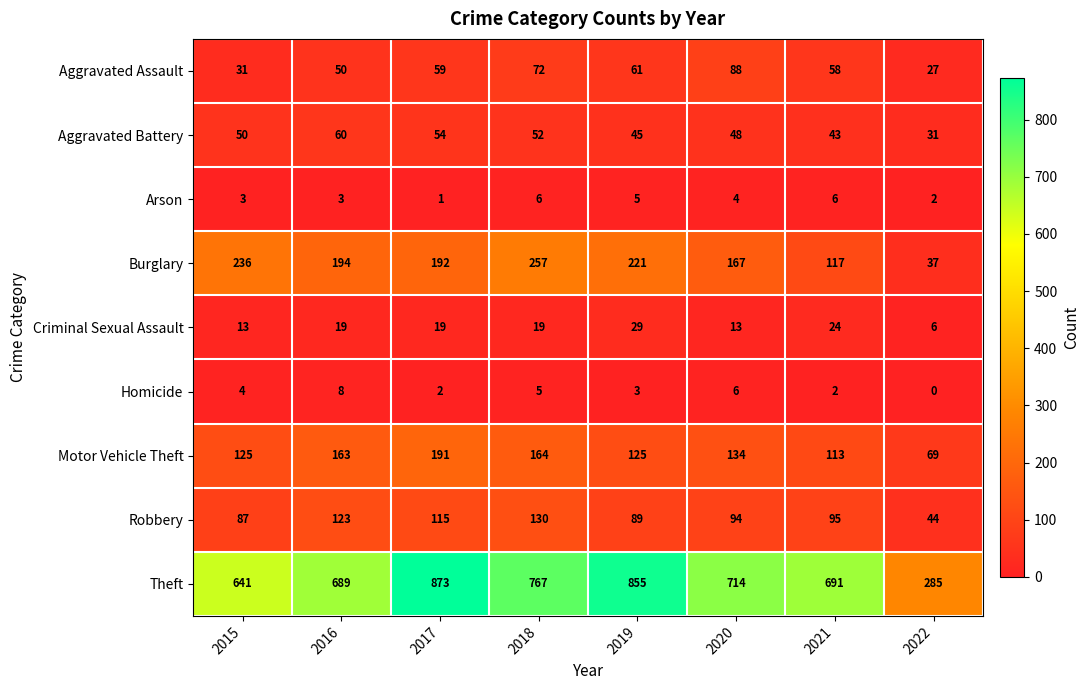

What is the difference between the highest and lowest values at 2021?

689